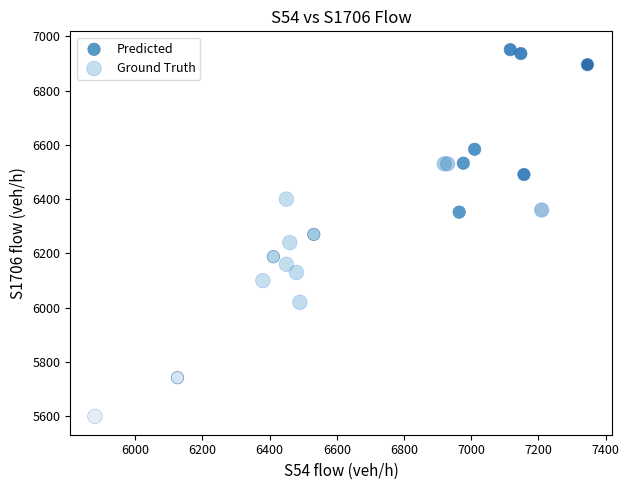

Which series contains the highest Y value?

Predicted